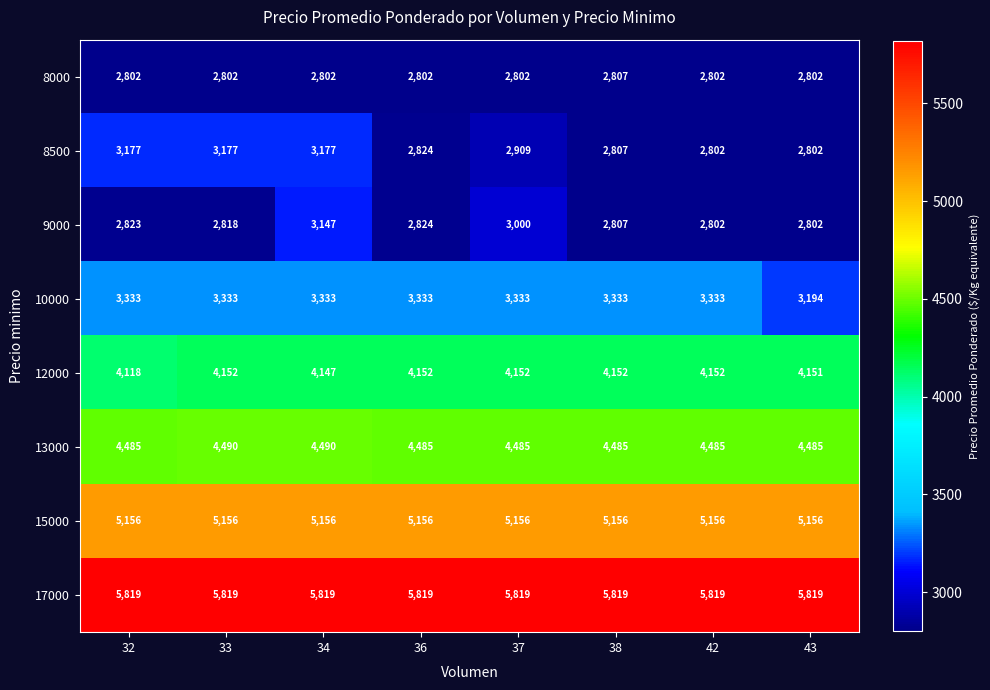

Which series has the largest total across all categories?

17000